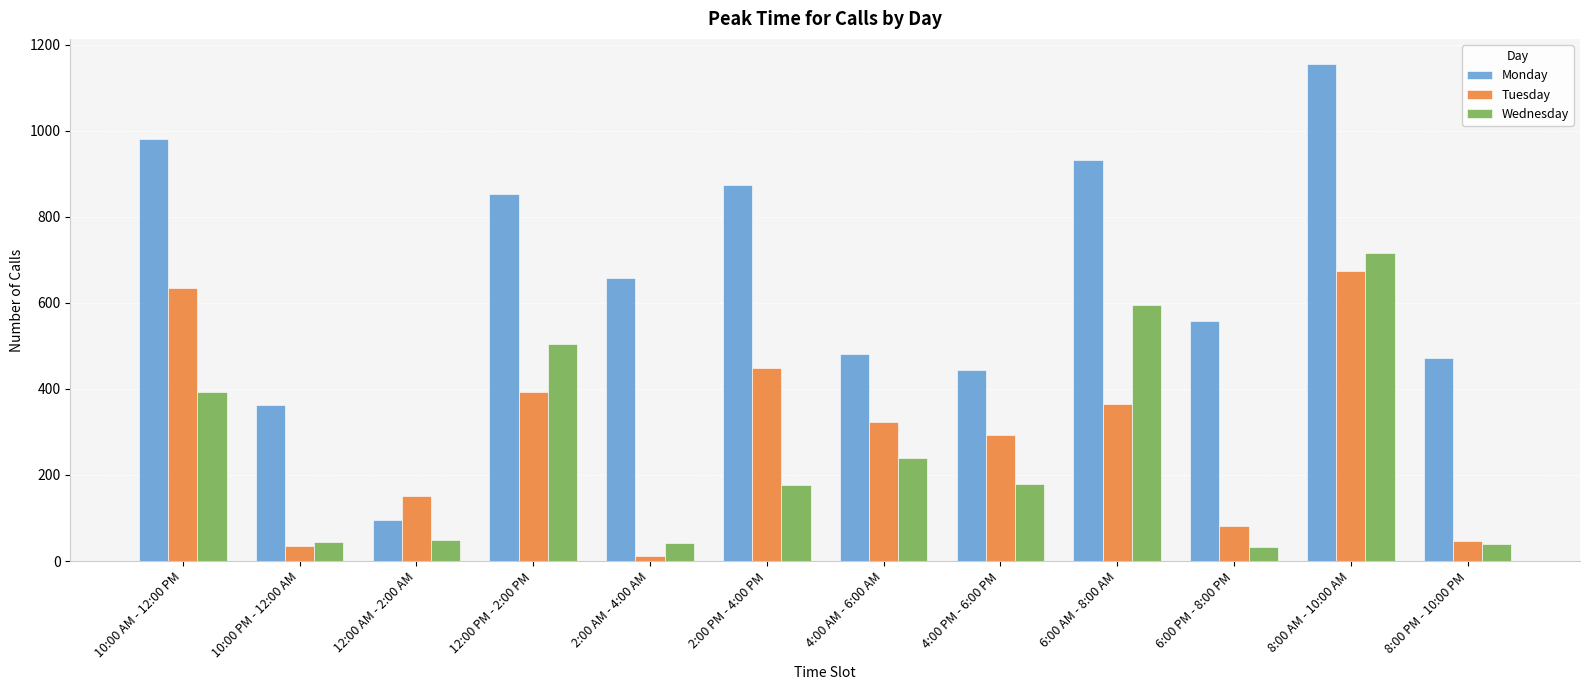

Which series changed the most between 12:00 AM - 2:00 AM and 8:00 PM - 10:00 PM?

Monday